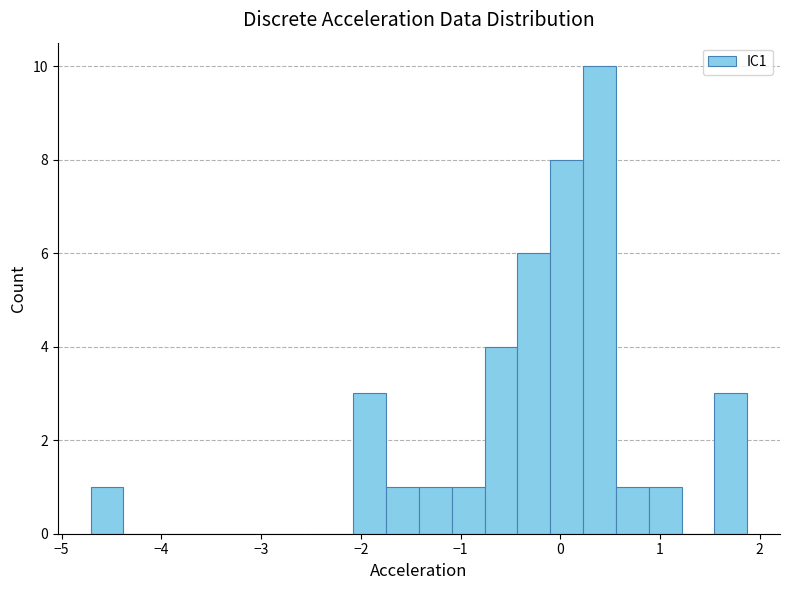

Read against the x-axis, roughly where is the centre of the tallest bar?

0.4